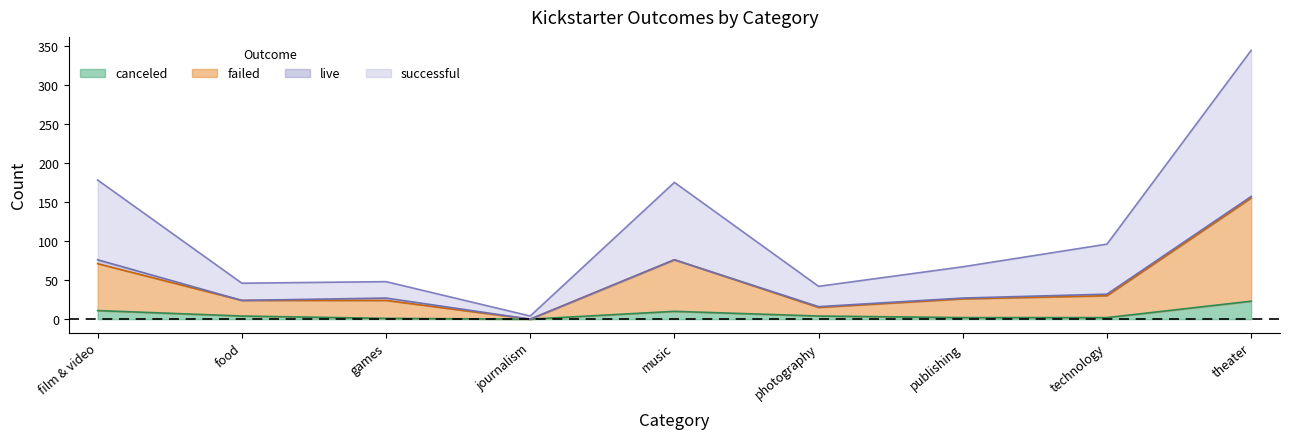

At which category is the sum across all series the highest?

theater